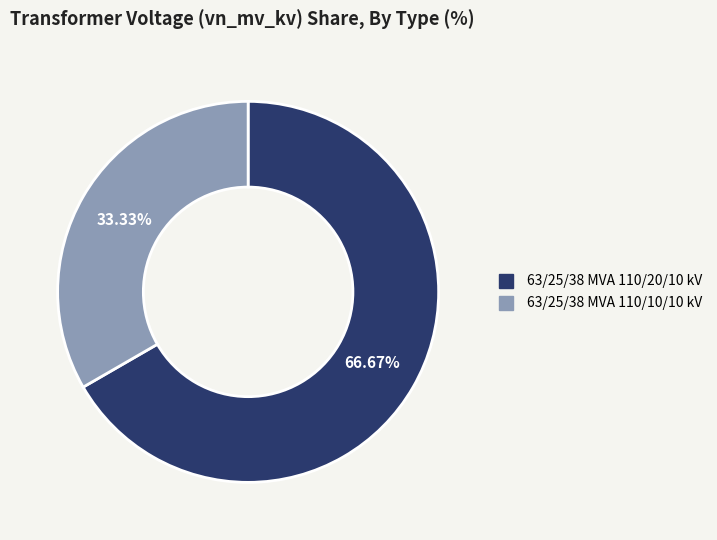

Which slice is the smallest?

63/25/38 MVA 110/10/10 kV